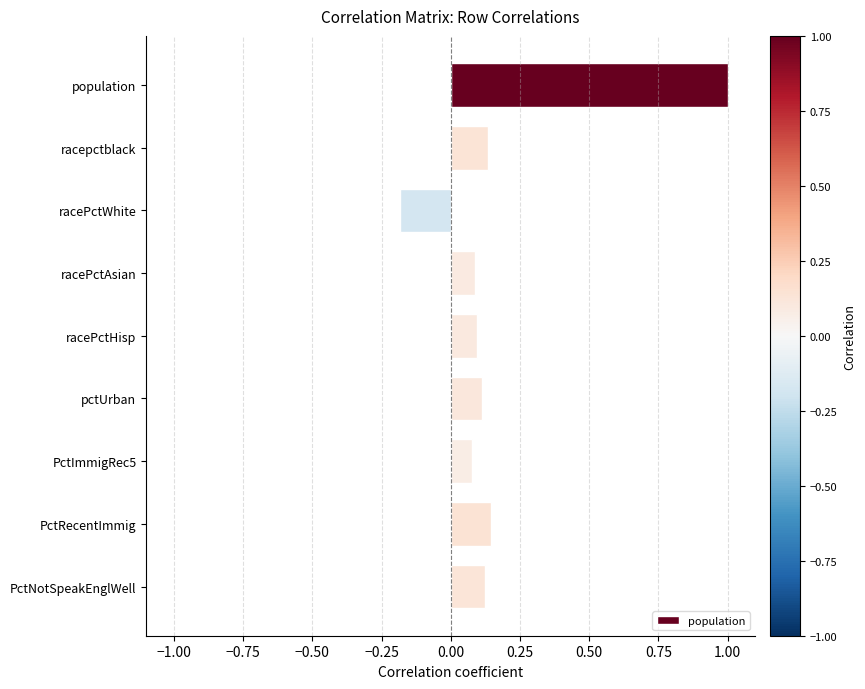

Which category has the highest value across all series?

population